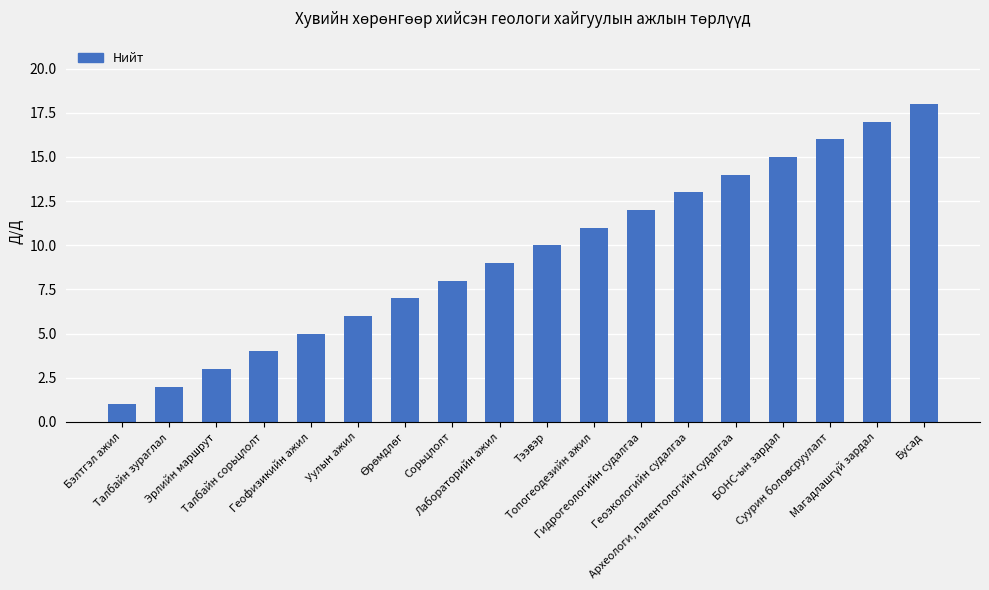

What is the label of the 11th bar from the right?

Сорьцлолт